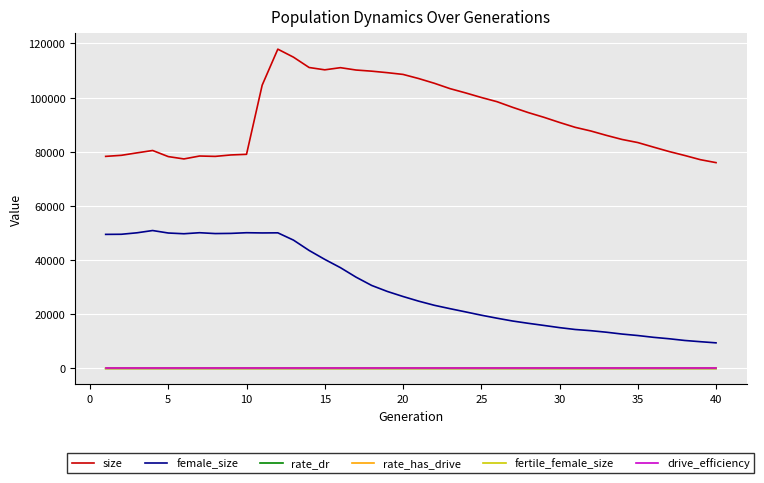

True or false: size and rate_has_drive cross at least once.

False